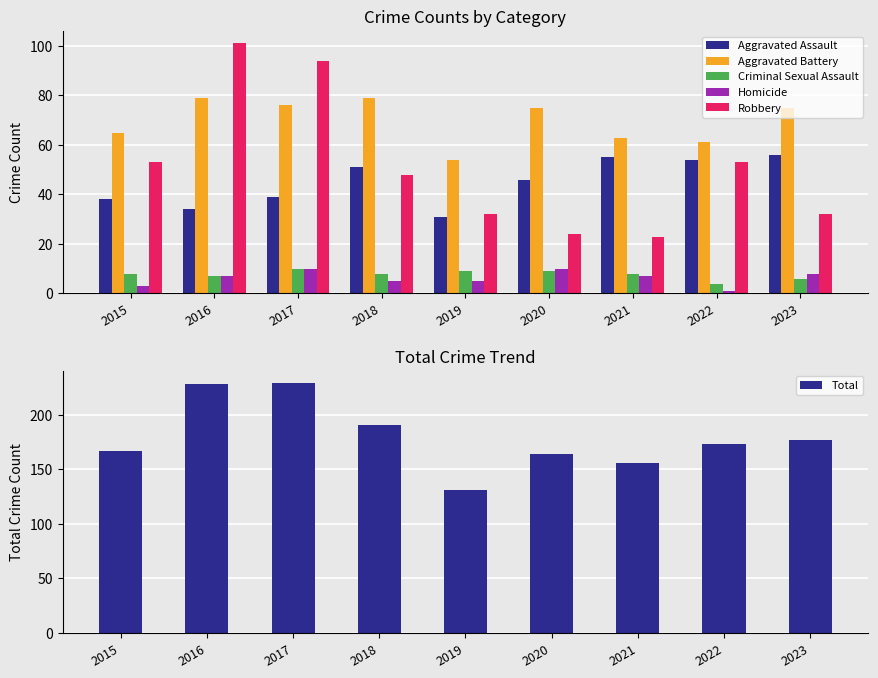

Rank the series by their maximum value, from lowest to highest.

Criminal Sexual Assault, Homicide, Aggravated Assault, Aggravated Battery, Robbery, Total